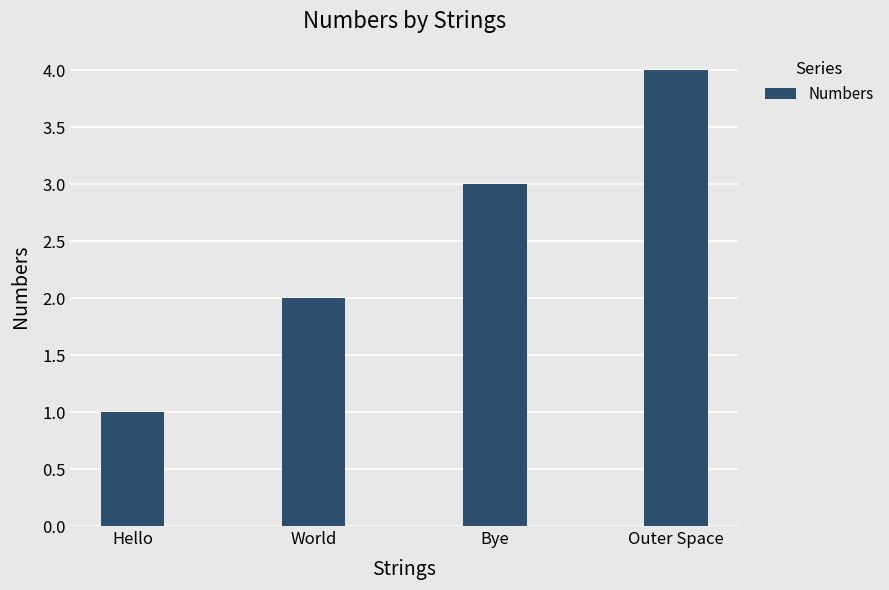

Reading left to right, what are all the values shown in this chart?

Hello=1	World=2	Bye=3	Outer Space=4